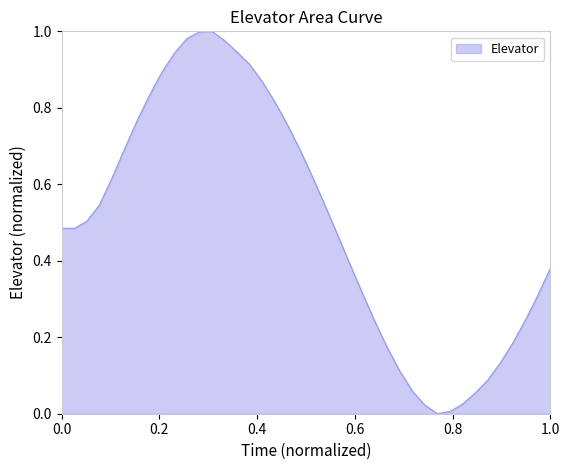

What is the value of the 26th point from the left?

0.2